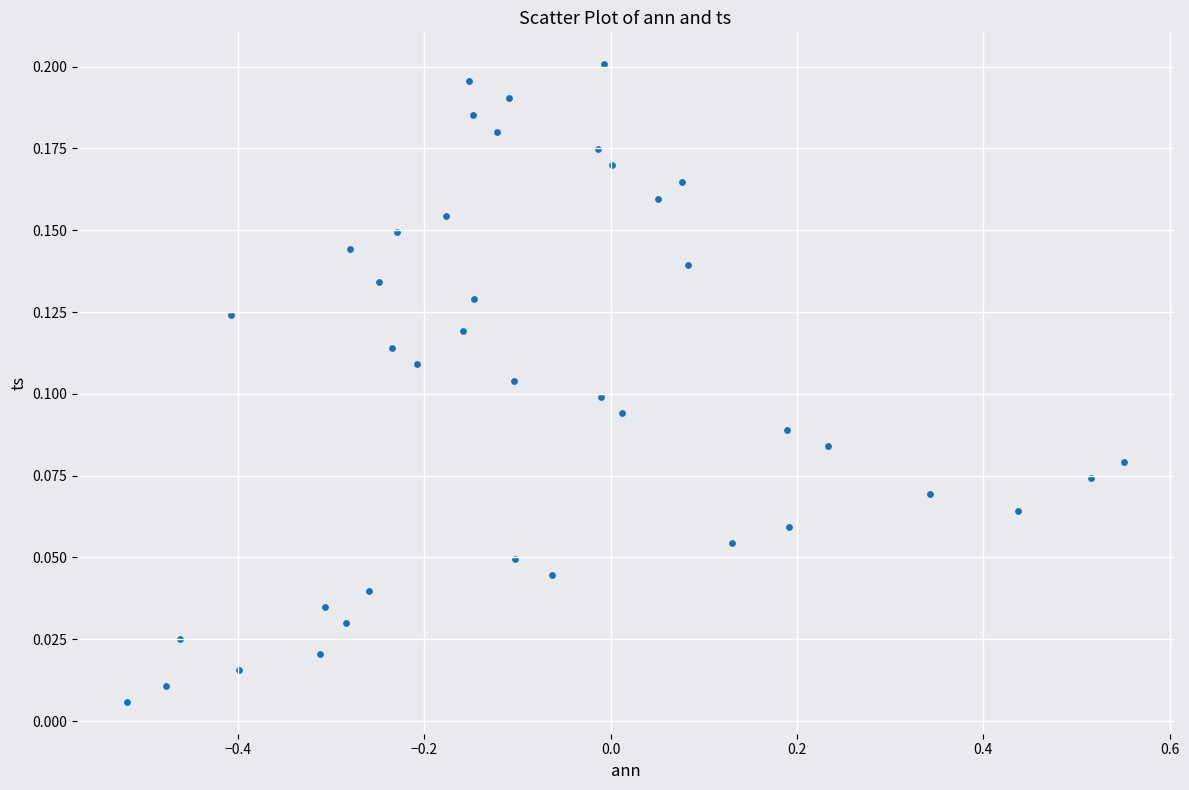

What is the range of X values (max minus min)?

1.1